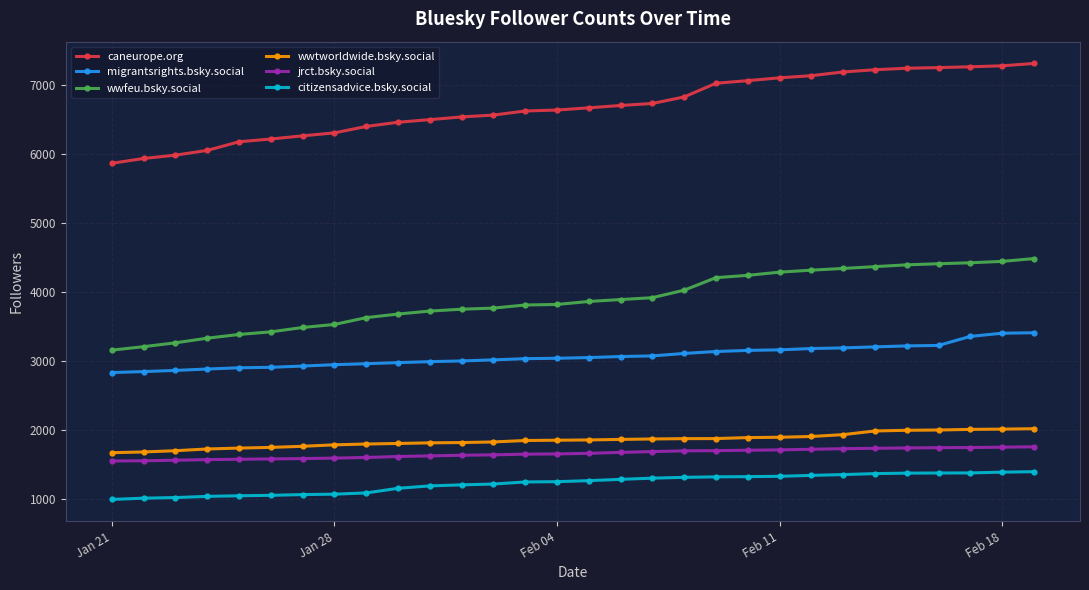

What is the sum of all caneurope.org values?

200353